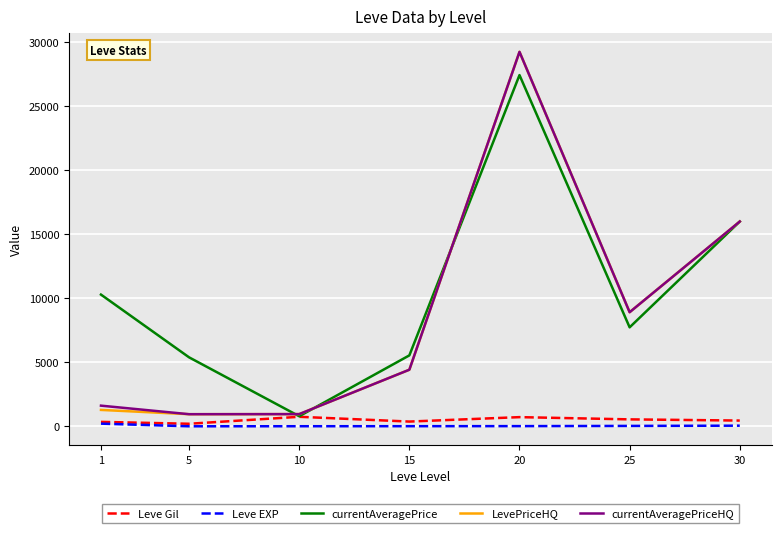

Where is the first local maximum for currentAveragePrice?

20